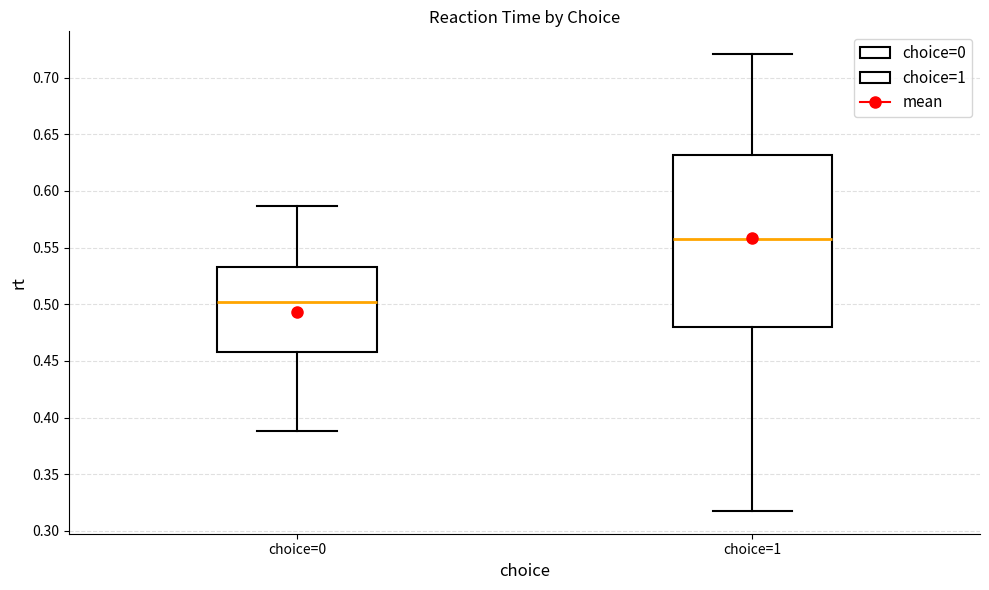

Where does the upper whisker of the box for choice=1 end on the y-axis? The values are not printed on the chart, so give them approximately, as read against the axis.

0.720